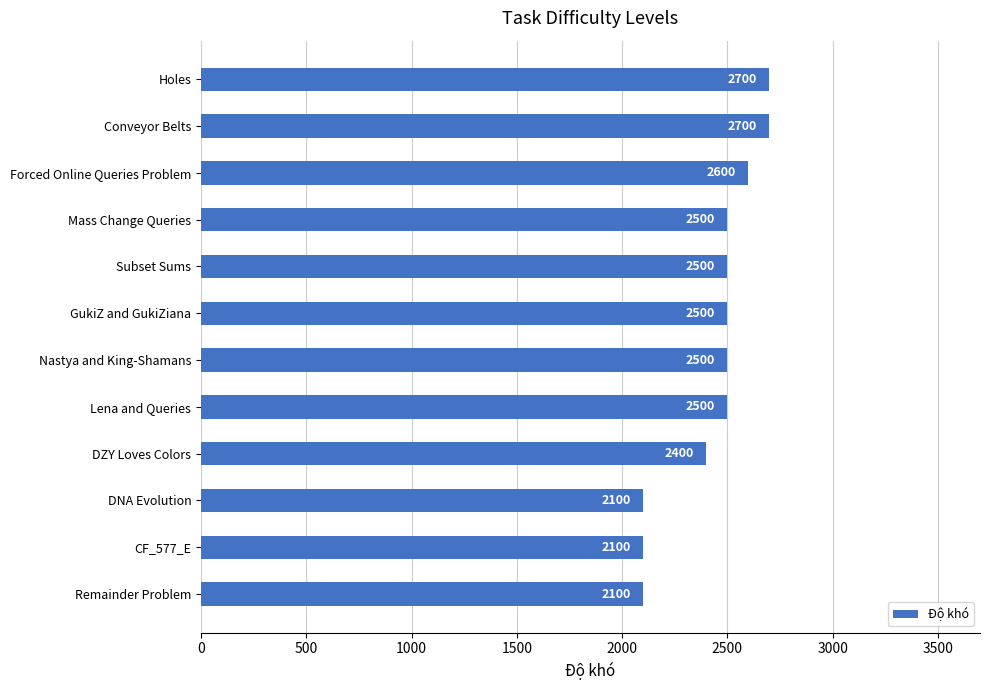

How many values are between 2400 and 2600?

7